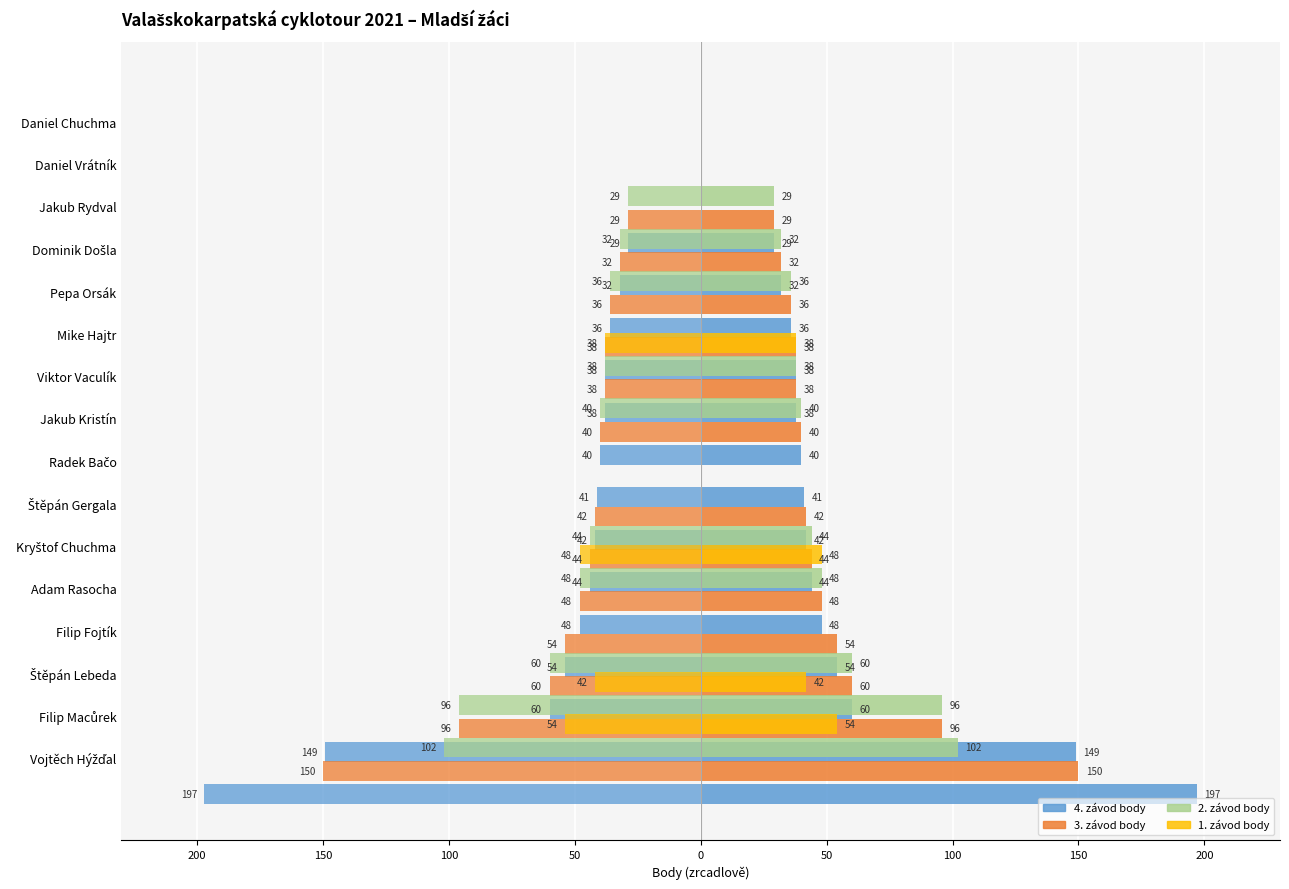

How many values in the 4. závod body series are below -40?

8